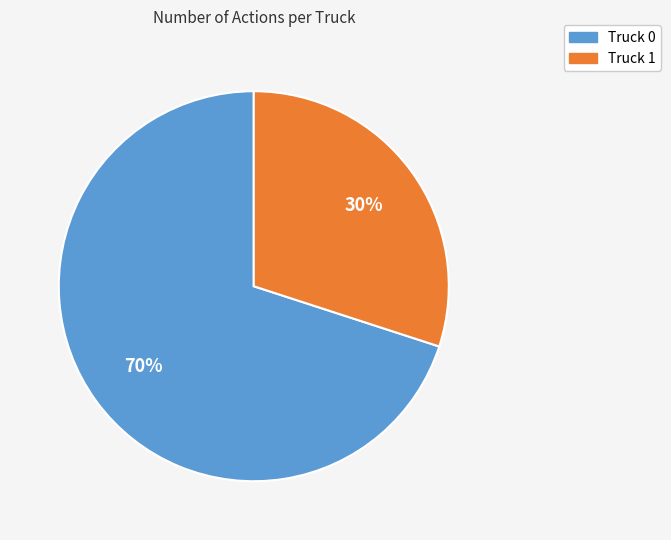

Which has a higher value, Truck 0 or Truck 1?

Truck 0